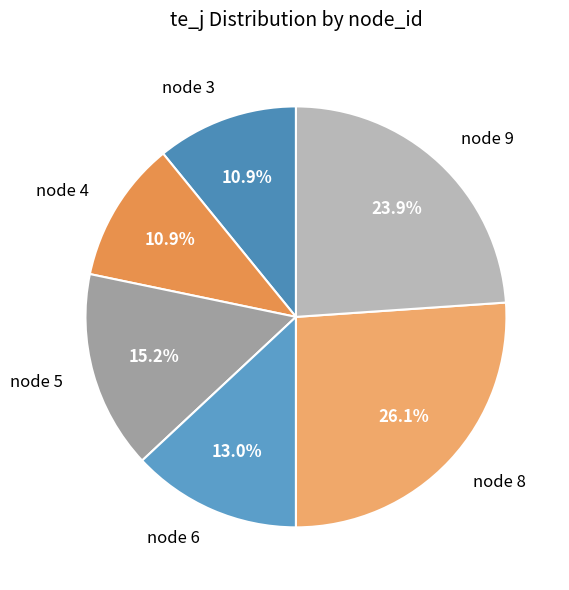

Does any single category account for the majority?

No